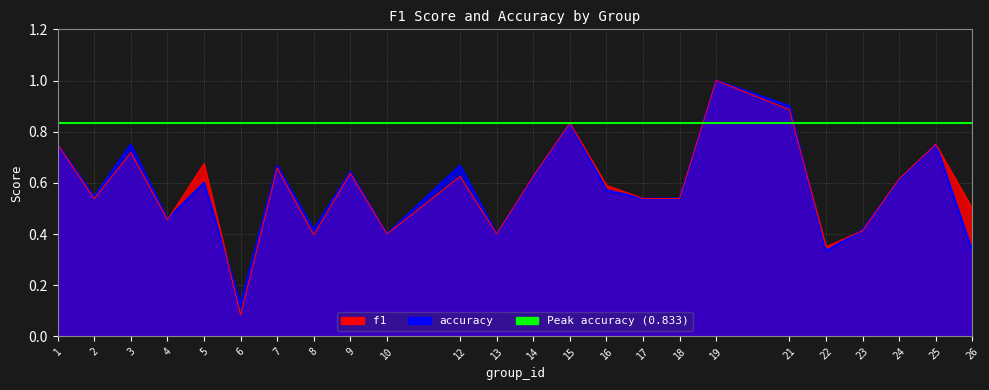

What is the difference between the maximum and minimum values in the f1 series?

0.9